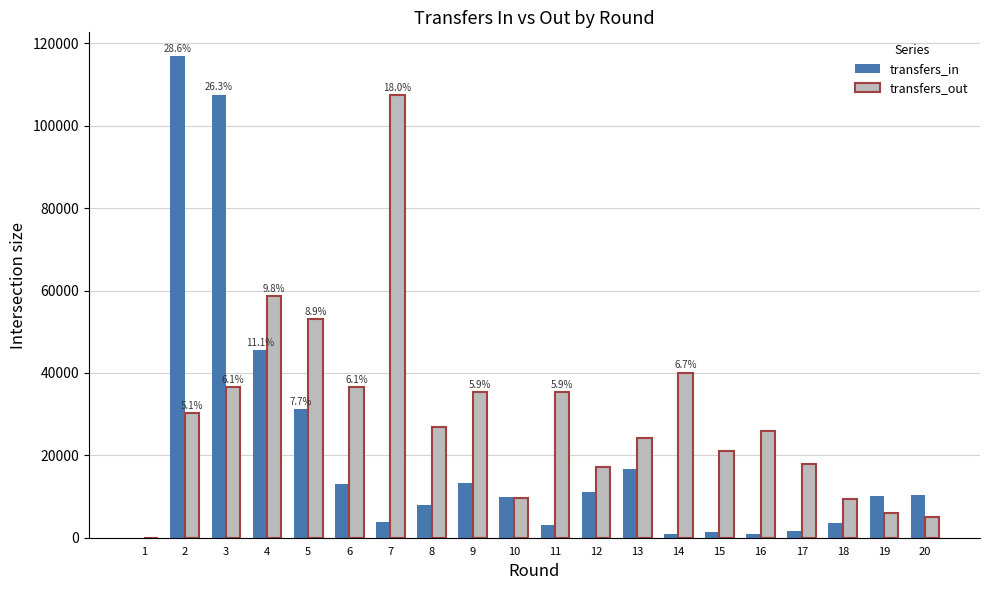

Is the value of transfers_in at 10 greater than the value of transfers_out at 1?

Yes